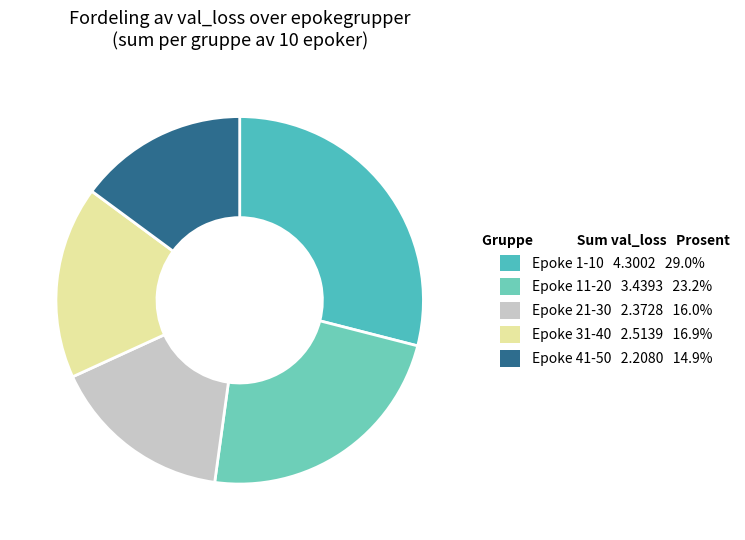

How many segments does this pie chart have?

5